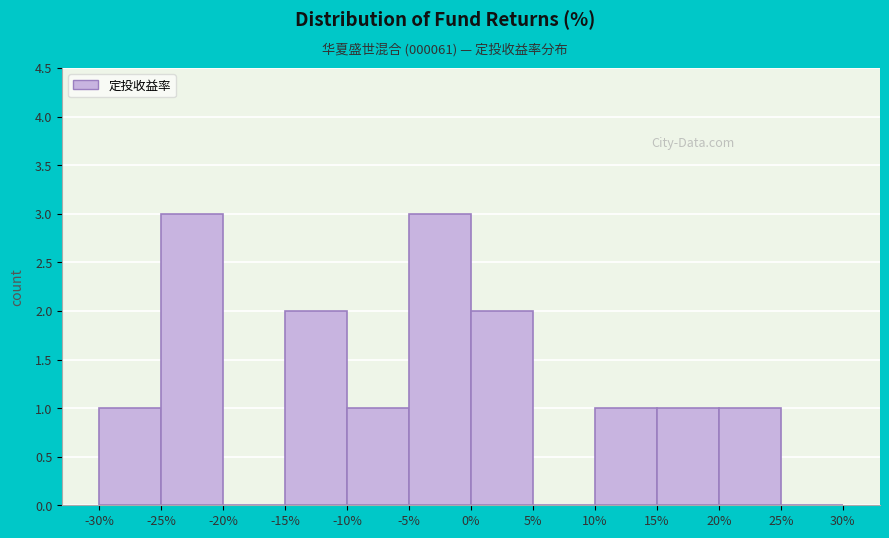

Reading left to right, transcribe this chart: for each bar, give the range it covers on the x-axis and its height. The values are not printed on the chart, so give them approximately, as read against the axis.

-30% to -25%: 1
-25% to -20%: 3
-20% to -15%: 0
-15% to -10%: 2
-10% to -5%: 1
-5% to 0%: 3
0% to 5%: 2
5% to 10%: 0
10% to 15%: 1
15% to 20%: 1
20% to 25%: 1
25% to 30%: 0